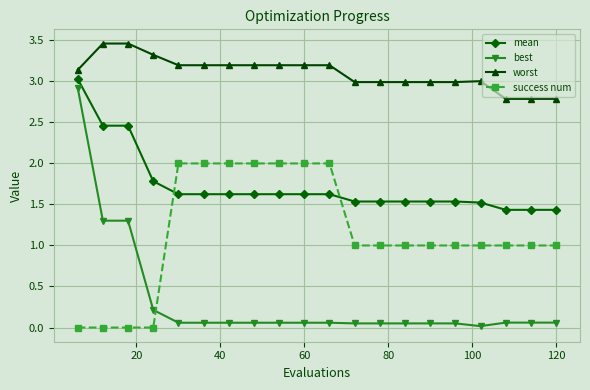

Rank the series by their average value, from highest to lowest.

worst, mean, success num, best